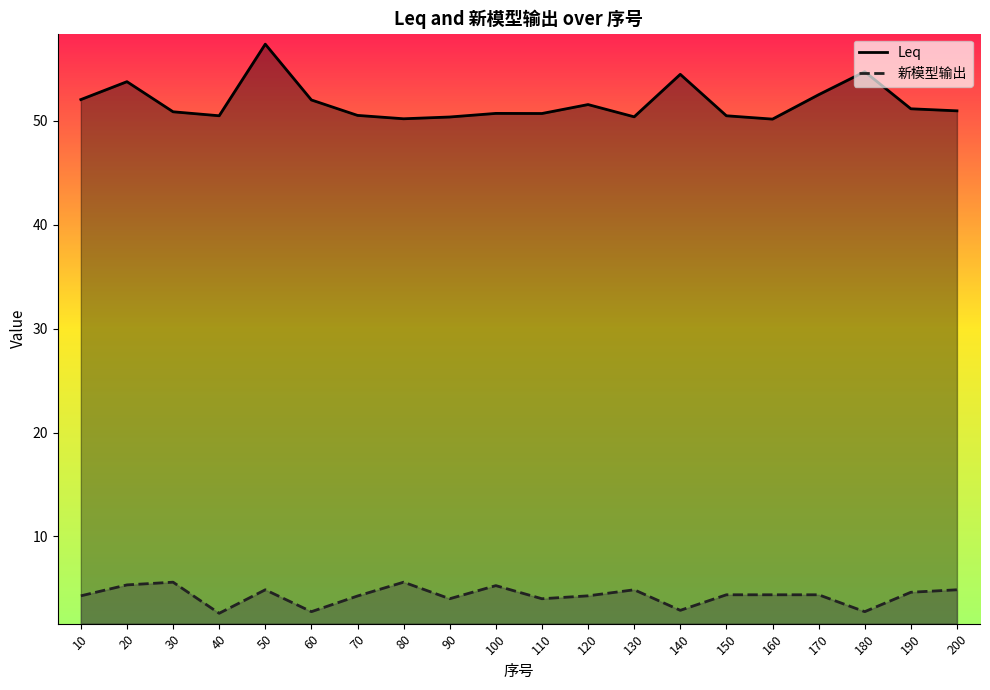

What is the value of the Leq point at the 7th from the left?

50.5